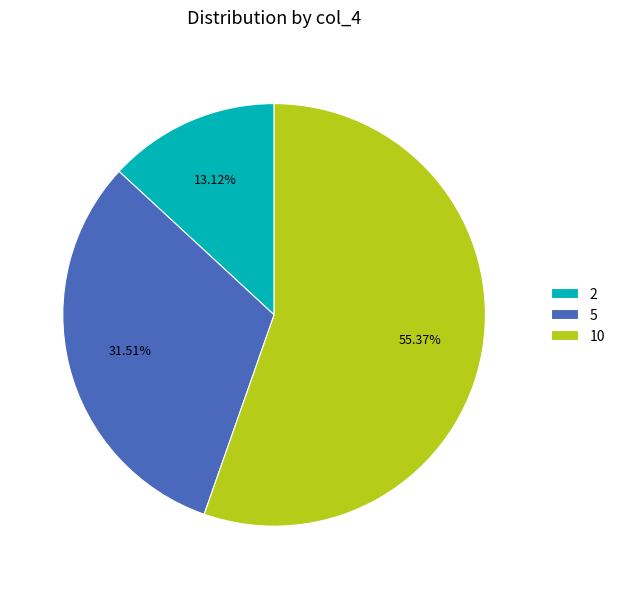

To the nearest percent, what is the combined percentage of 10 and 2?

68%